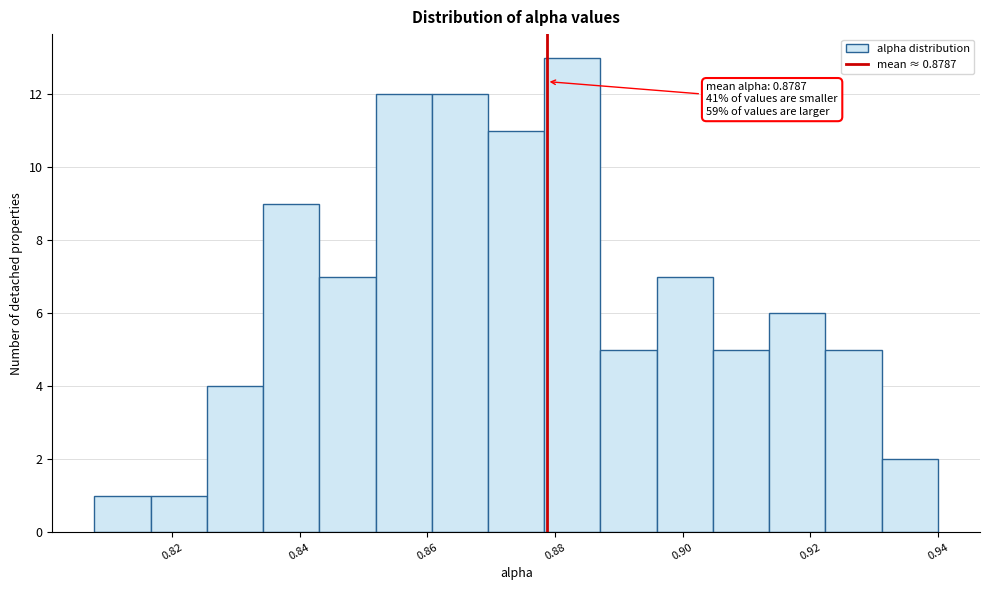

Which range on the x-axis has the tallest bar?

0.878 to 0.888